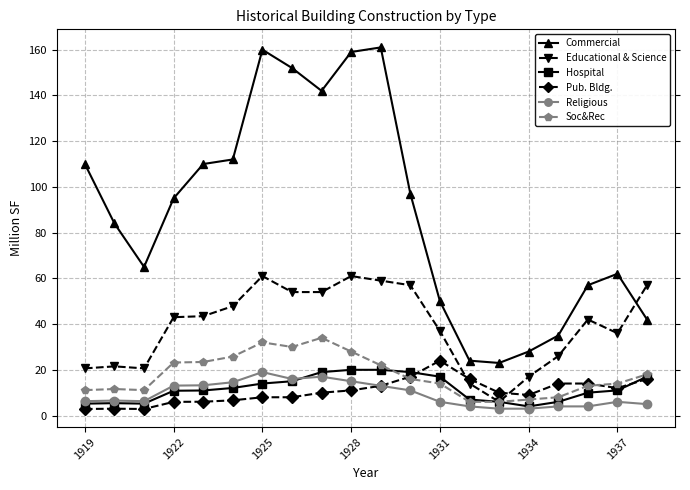

What are all the series names shown in the legend?

Commercial, Educational & Science, Hospital, Pub. Bldg., Religious, Soc&Rec